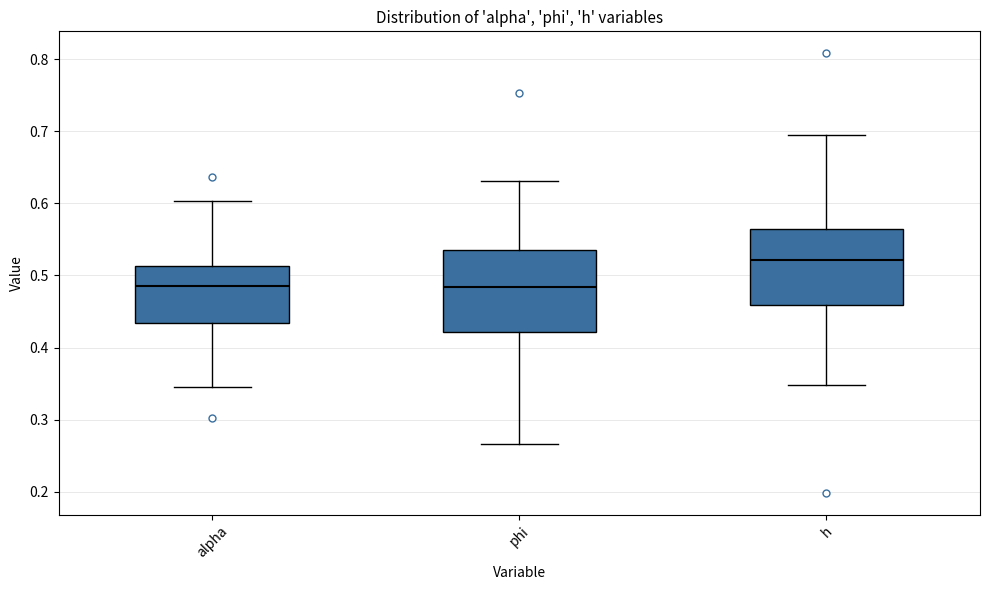

Reading left to right, transcribe this box plot: for each box, give where its median line is, the range the box spans, and where its two whiskers end, as read against the y-axis. The values are not printed on the chart, so give them approximately, as read against the axis.

alpha: median 0.49, box 0.43 to 0.51, whiskers 0.35 to 0.60
phi: median 0.48, box 0.42 to 0.53, whiskers 0.27 to 0.63
h: median 0.52, box 0.46 to 0.56, whiskers 0.35 to 0.69